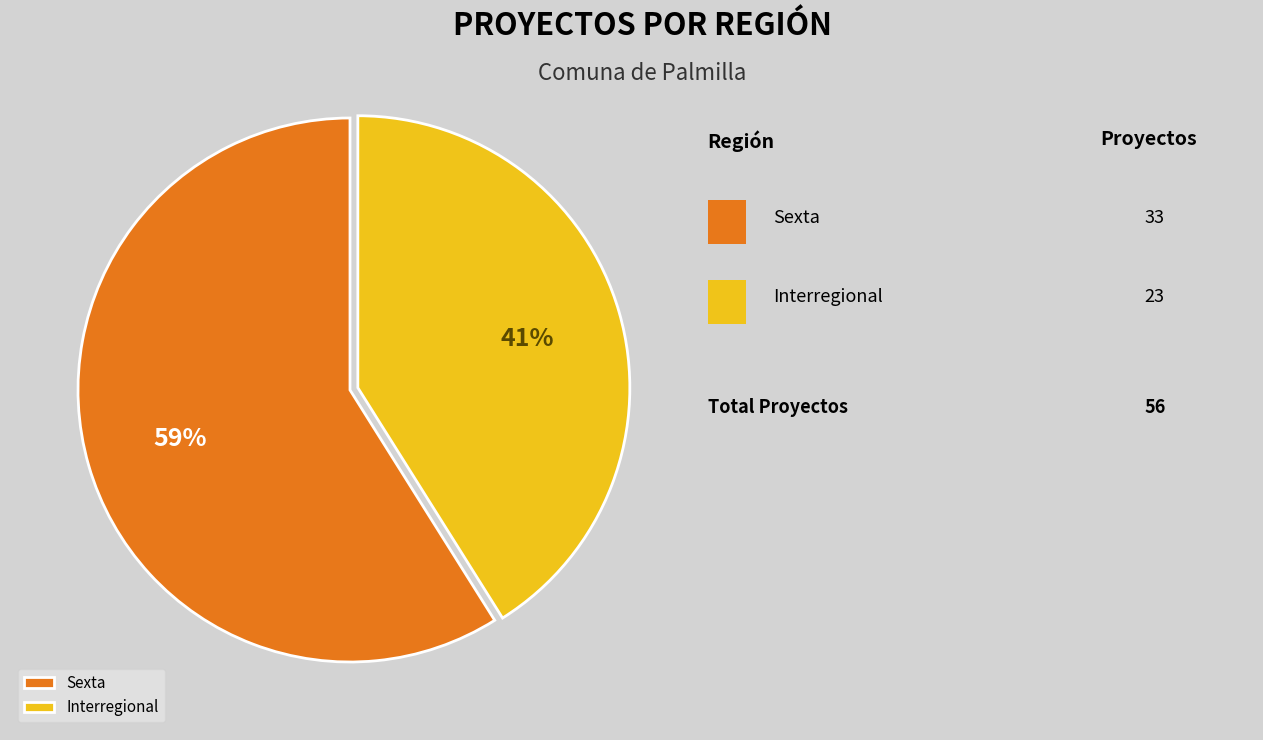

To the nearest percent, what percentage of the pie is Sexta?

59%